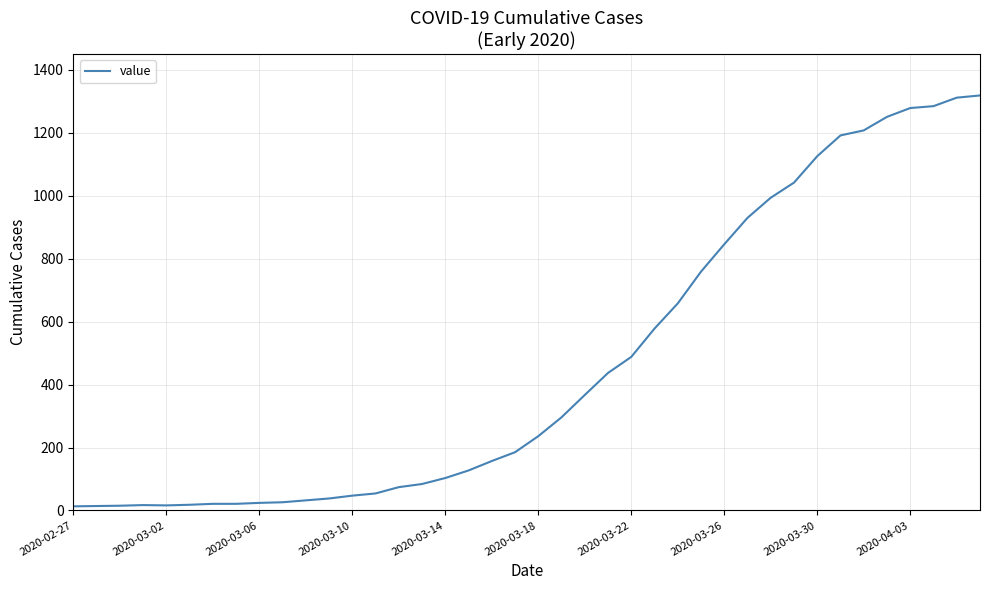

What is the difference between the maximum and minimum values?

1306